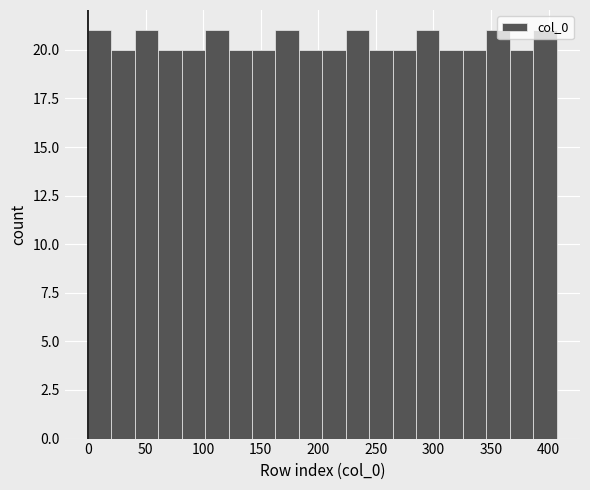

Reading left to right, list every bar in this chart as the range it spans on the x-axis followed by its height. Neither the bar edges nor the heights are printed on the chart, so give them approximately, as read against the axes.

0 to 20: 21
20 to 40: 20
40 to 60: 21
60 to 80: 20
80 to 100: 20
100 to 120: 21
120 to 140: 20
140 to 165: 20
165 to 185: 21
185 to 205: 20
205 to 225: 20
225 to 245: 21
245 to 265: 20
265 to 285: 20
285 to 305: 21
305 to 325: 20
325 to 345: 20
345 to 365: 21
365 to 385: 20
385 to 405: 21